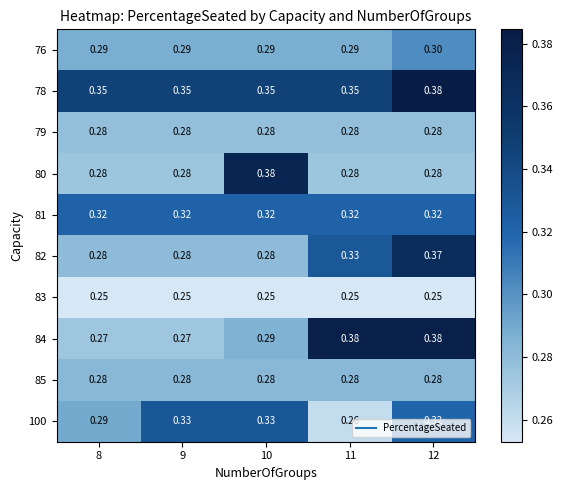

Is the value of 85 at 12 greater than the value of 83 at 8?

Yes